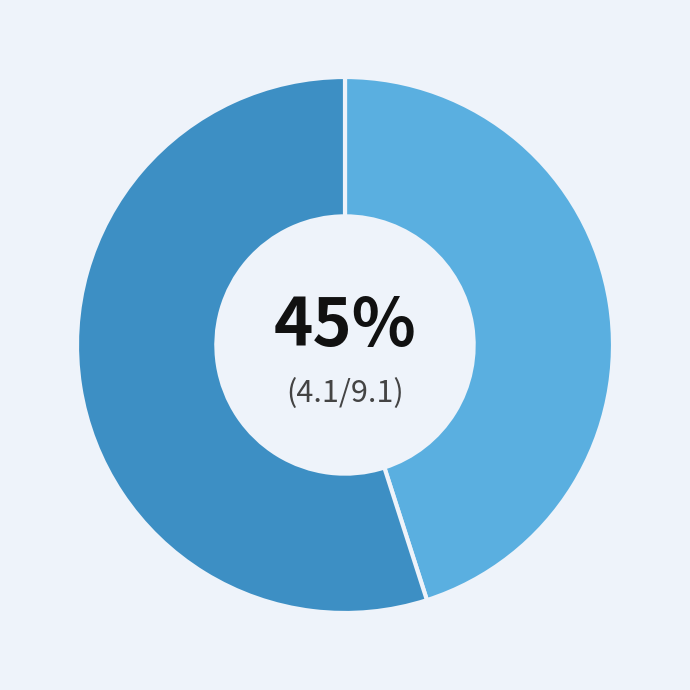

Is there any slice that represents more than half of the pie?

Yes